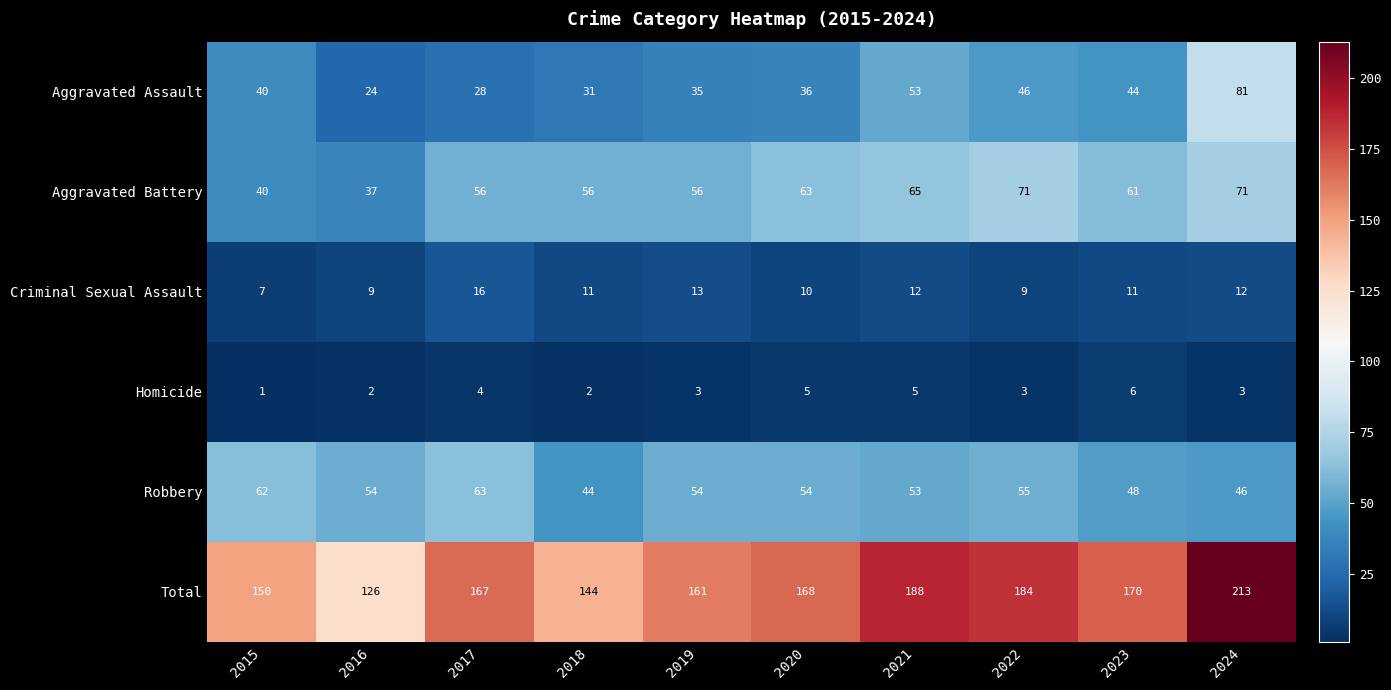

Which series has the largest total across all categories?

Total